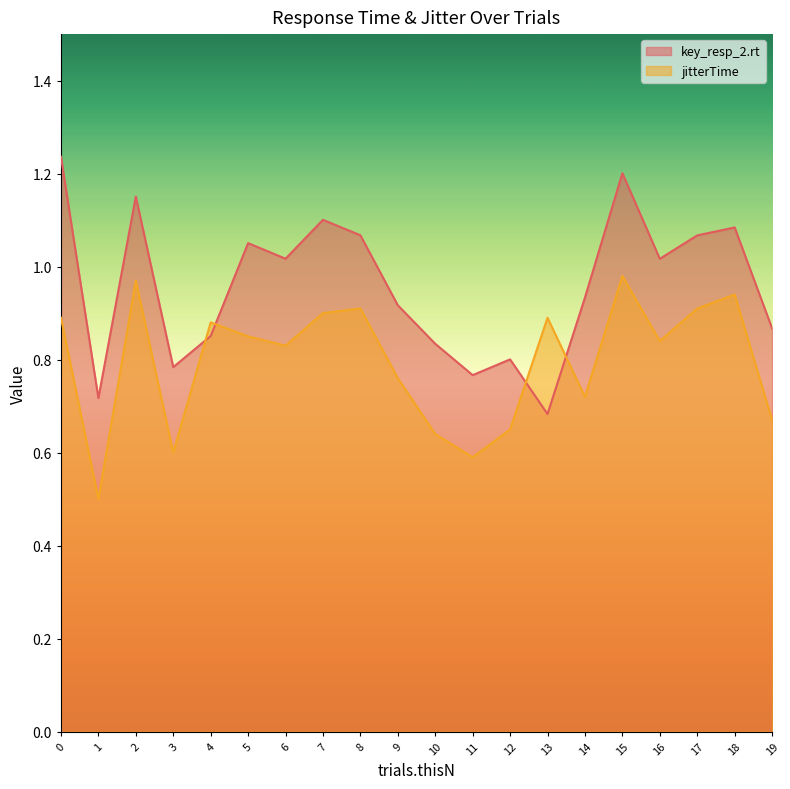

List the series in order of their peak value, highest first.

key_resp_2.rt, jitterTime